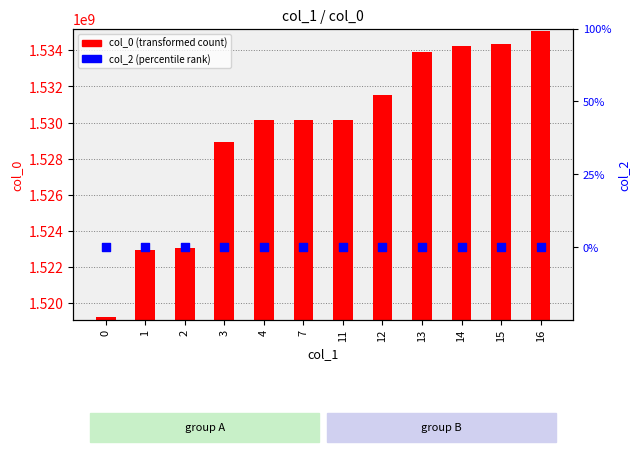

Which series has the largest total across all categories?

col_0